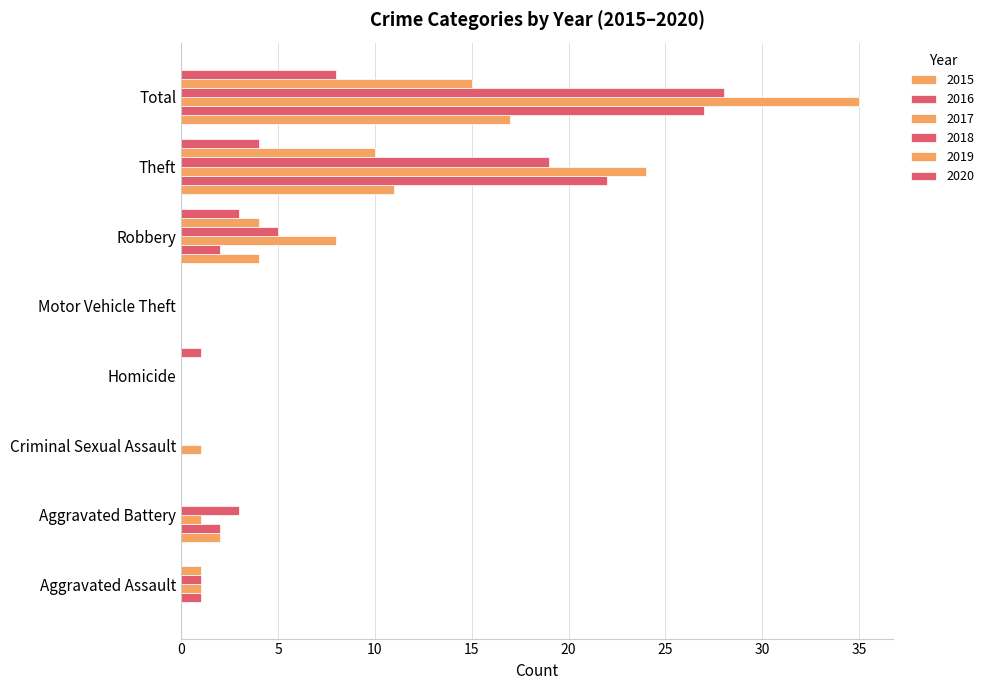

Which has a higher value, Motor Vehicle Theft or Theft?

Theft